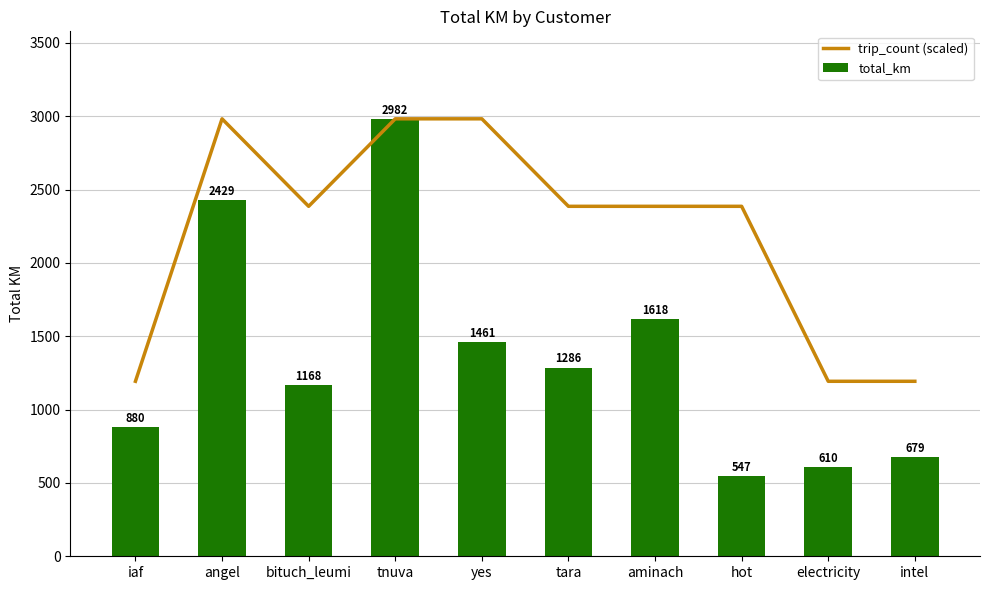

The value of total_km at hot is 547.3. True or false?

True